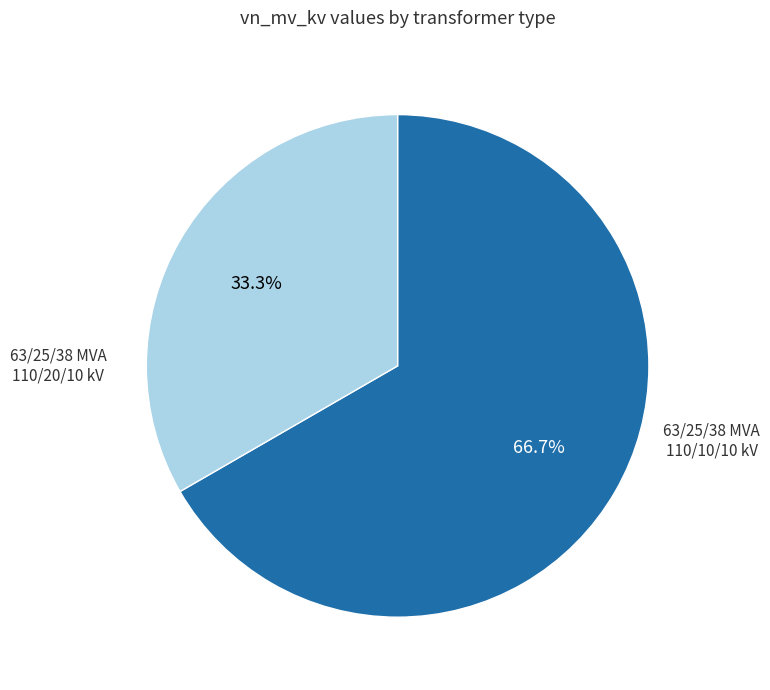

Count the number of slices in the pie.

2